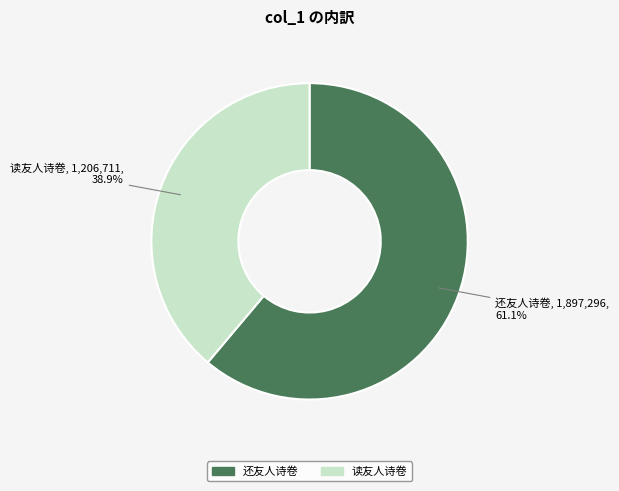

Does any single category account for the majority?

Yes